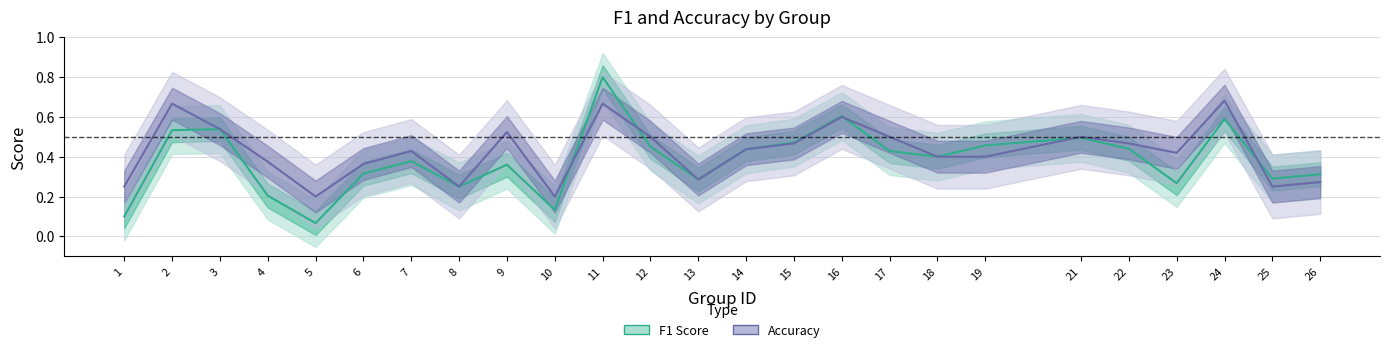

What is the maximum value shown in the chart?

0.8